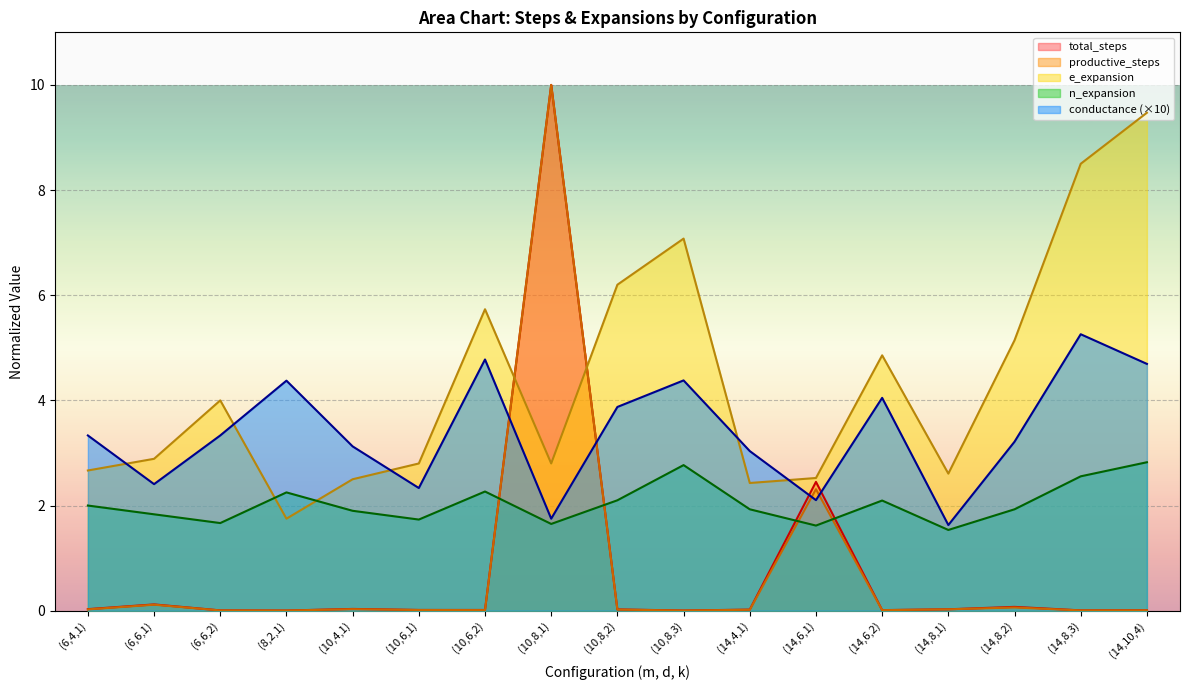

Reading left to right, what are all the values shown in this chart?

total_steps: (6,4,1)=0.0	(6,6,1)=0.1	(6,6,2)=0.0	(8,2,1)=0.0	(10,4,1)=0.0	(10,6,1)=0.0	(10,6,2)=0.0	(10,8,1)=10.0	(10,8,2)=0.0	(10,8,3)=0.0	(14,4,1)=0.0	(14,6,1)=2.4	(14,6,2)=0.0	(14,8,1)=0.0	(14,8,2)=0.1	(14,8,3)=0.0	(14,10,4)=0.0
productive_steps: (6,4,1)=0.0	(6,6,1)=0.1	(6,6,2)=0.0	(8,2,1)=0.0	(10,4,1)=0.0	(10,6,1)=0.0	(10,6,2)=0.0	(10,8,1)=10.0	(10,8,2)=0.0	(10,8,3)=0.0	(14,4,1)=0.0	(14,6,1)=2.3	(14,6,2)=0.0	(14,8,1)=0.0	(14,8,2)=0.1	(14,8,3)=0.0	(14,10,4)=0.0
conductance: (6,4,1)=3.3	(6,6,1)=2.4	(6,6,2)=3.3	(8,2,1)=4.4	(10,4,1)=3.1	(10,6,1)=2.3	(10,6,2)=4.8	(10,8,1)=1.8	(10,8,2)=3.9	(10,8,3)=4.4	(14,4,1)=3.0	(14,6,1)=2.1	(14,6,2)=4.0	(14,8,1)=1.6	(14,8,2)=3.2	(14,8,3)=5.3	(14,10,4)=4.7
e_expansion: (6,4,1)=2.7	(6,6,1)=2.9	(6,6,2)=4.0	(8,2,1)=1.8	(10,4,1)=2.5	(10,6,1)=2.8	(10,6,2)=5.7	(10,8,1)=2.8	(10,8,2)=6.2	(10,8,3)=7.1	(14,4,1)=2.4	(14,6,1)=2.5	(14,6,2)=4.9	(14,8,1)=2.6	(14,8,2)=5.1	(14,8,3)=8.5	(14,10,4)=9.5
n_expansion: (6,4,1)=2.0	(6,6,1)=1.8	(6,6,2)=1.7	(8,2,1)=2.2	(10,4,1)=1.9	(10,6,1)=1.7	(10,6,2)=2.3	(10,8,1)=1.6	(10,8,2)=2.1	(10,8,3)=2.8	(14,4,1)=1.9	(14,6,1)=1.6	(14,6,2)=2.1	(14,8,1)=1.5	(14,8,2)=1.9	(14,8,3)=2.6	(14,10,4)=2.8